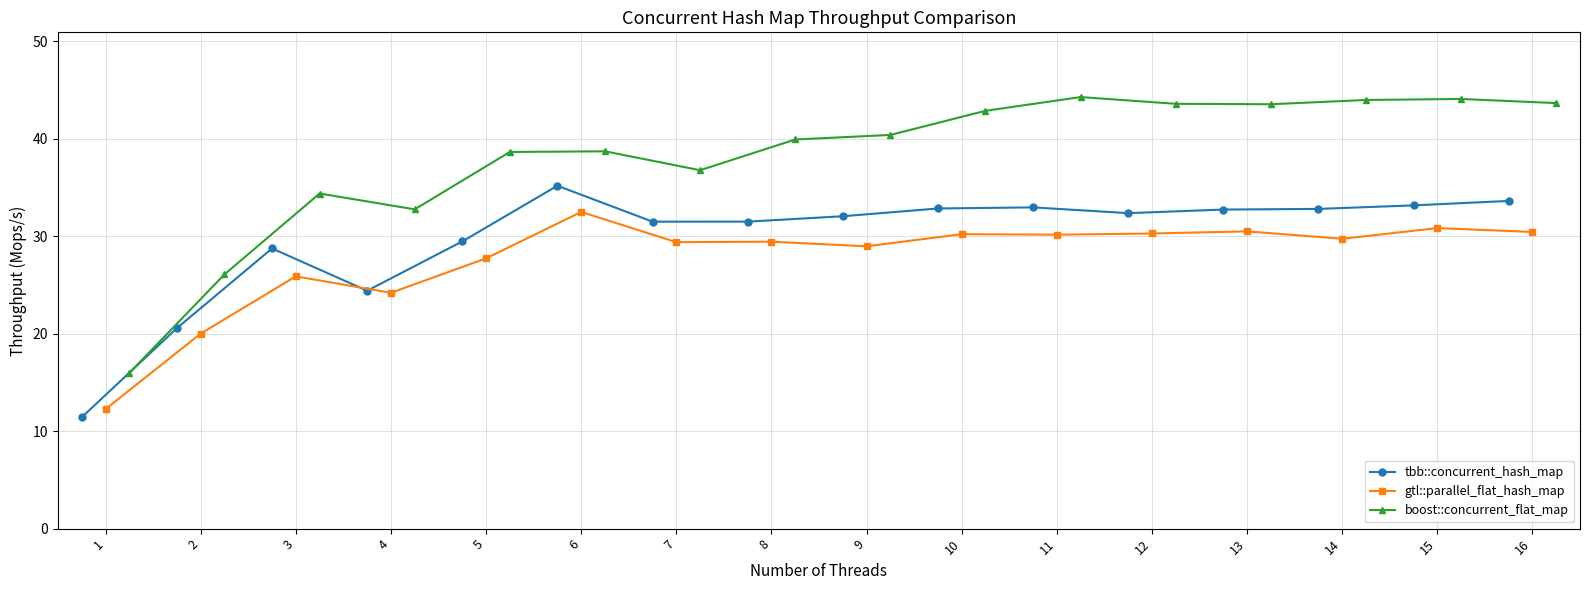

What is the total value across all series at 16?

107.7